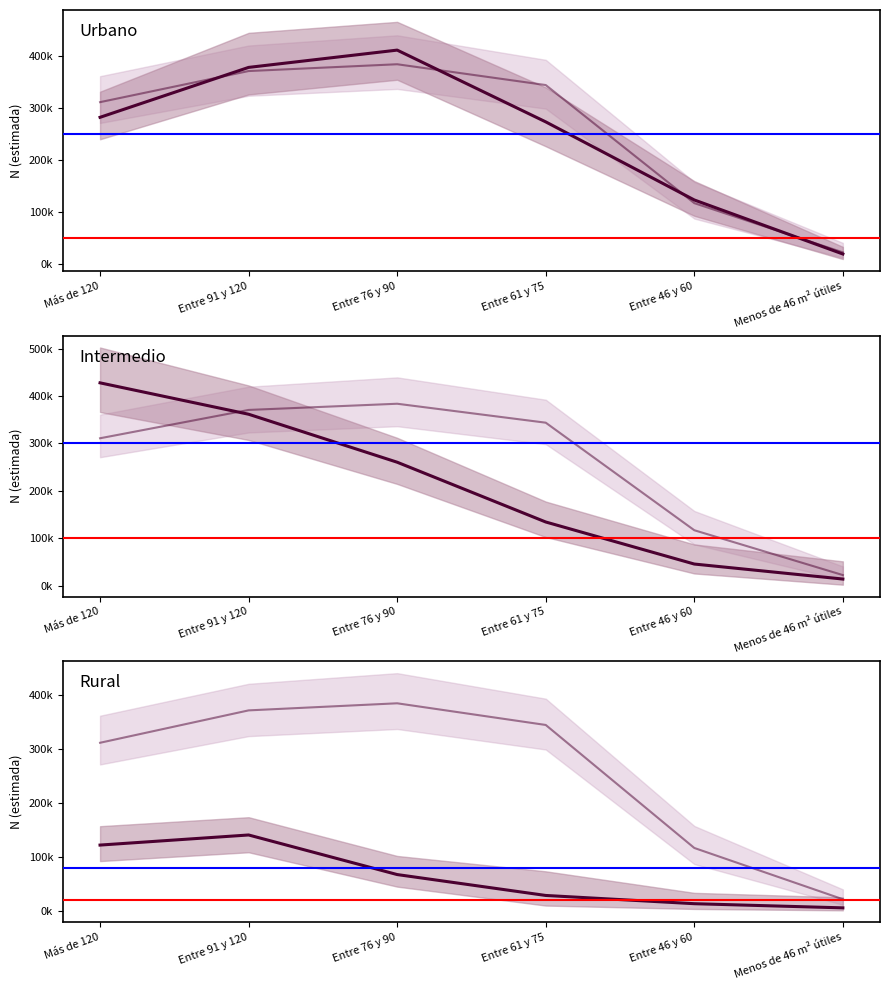

Where is Mujer N estimada nearest to the value 203008?

Entre 46 y 60